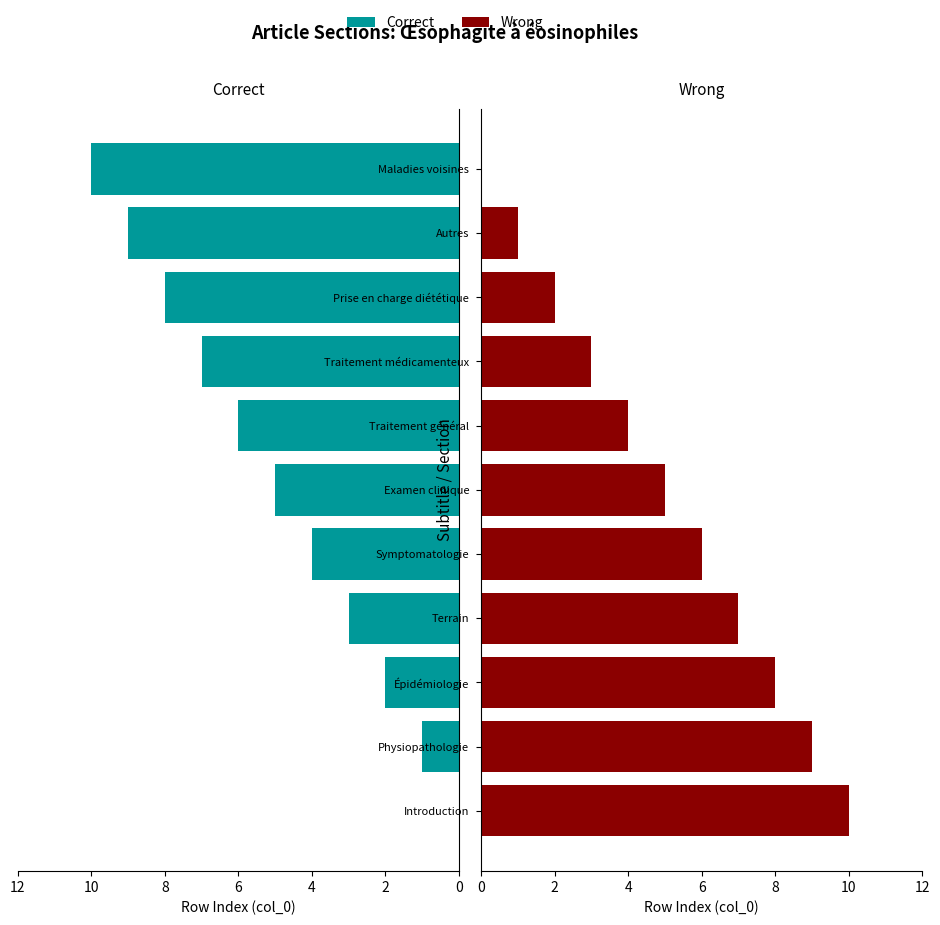

At how many categories does at least one series exceed 4?

11